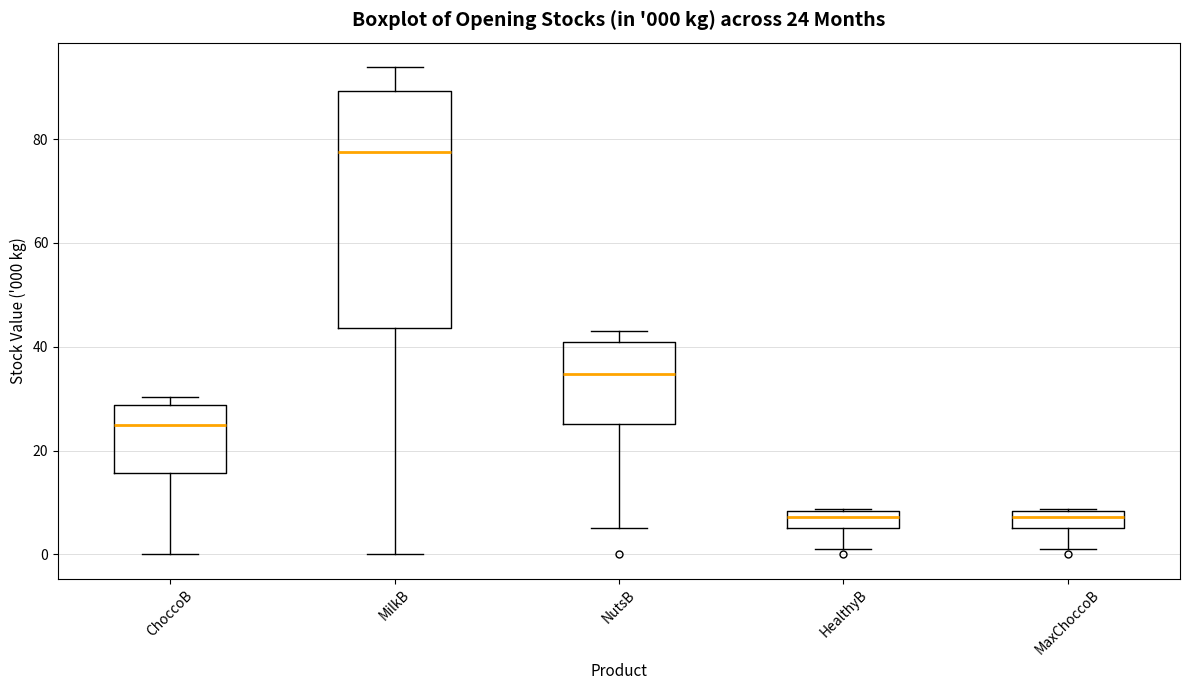

Which box has the highest median line?

MilkB